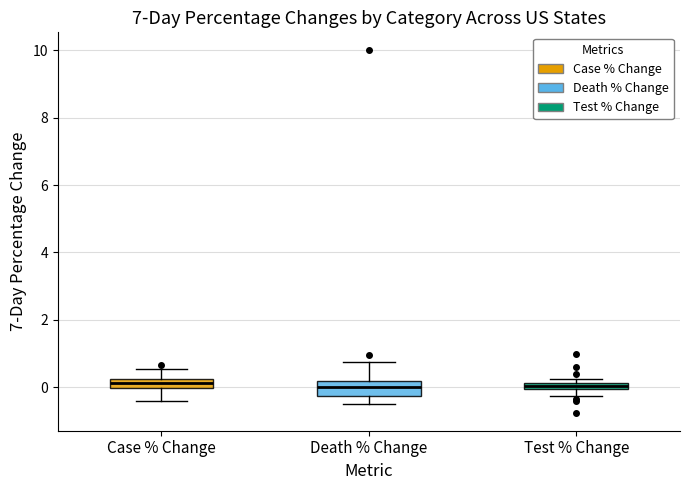

Where is the lower edge of the box for Test % Change on the y-axis? The values are not printed on the chart, so give them approximately, as read against the axis.

0.0